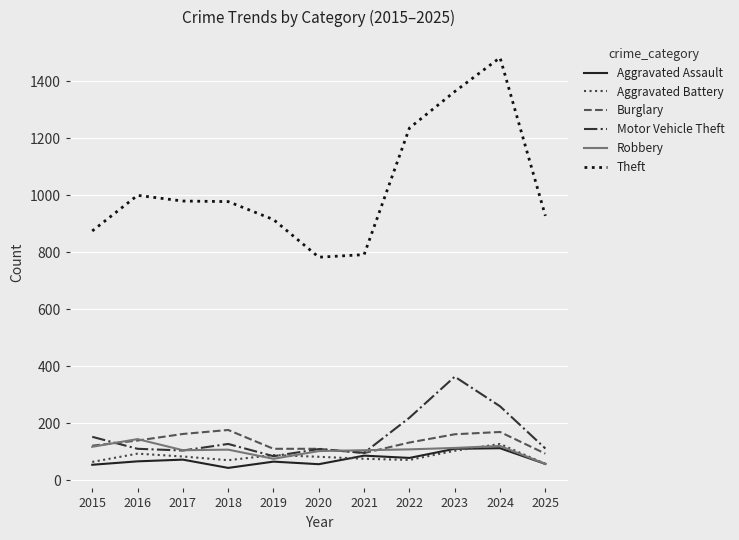

True or false: Motor Vehicle Theft and Theft intersect in this chart.

False